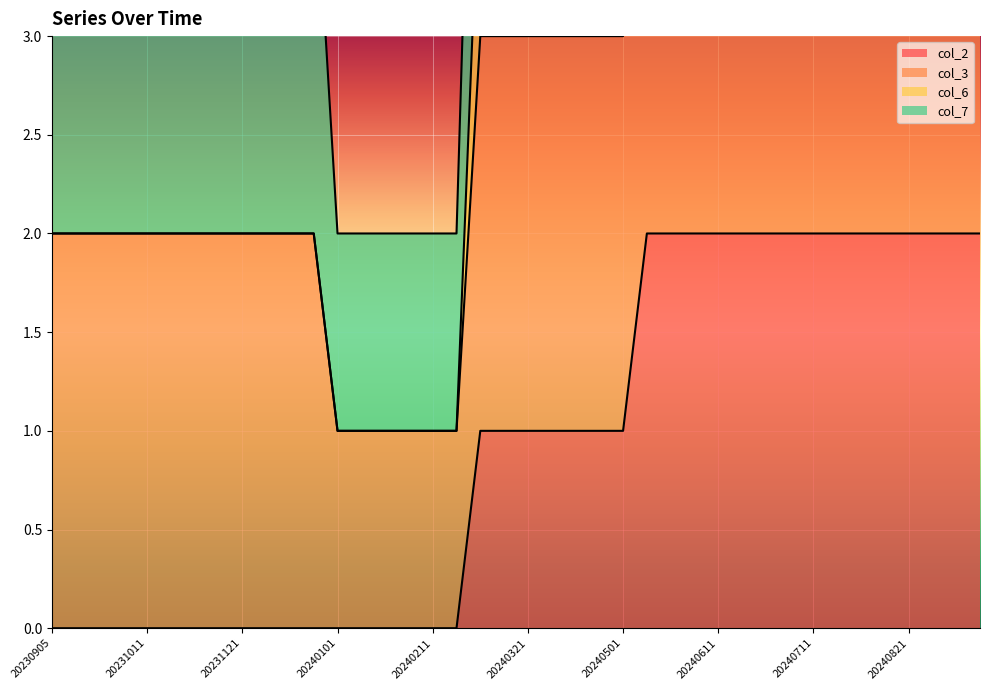

How many values in col_2 are above zero?

22